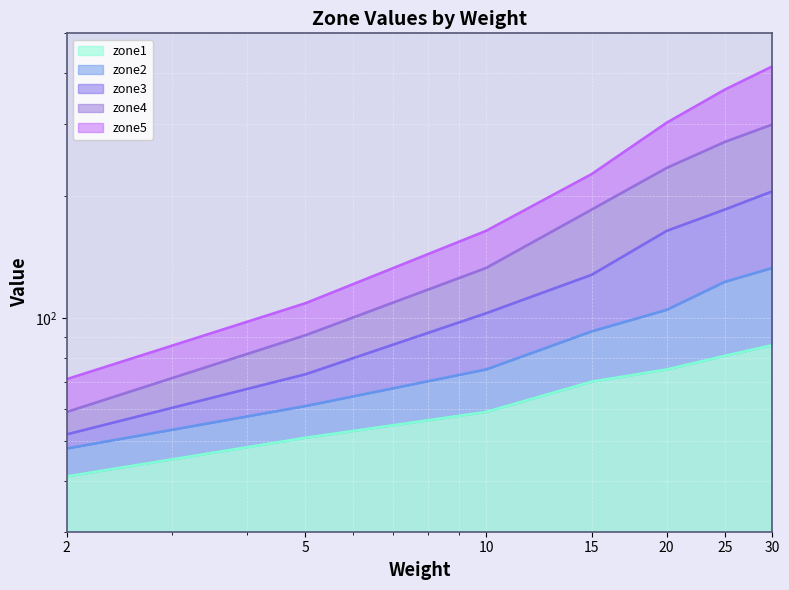

True or false: zone4 and zone2 intersect in this chart.

False